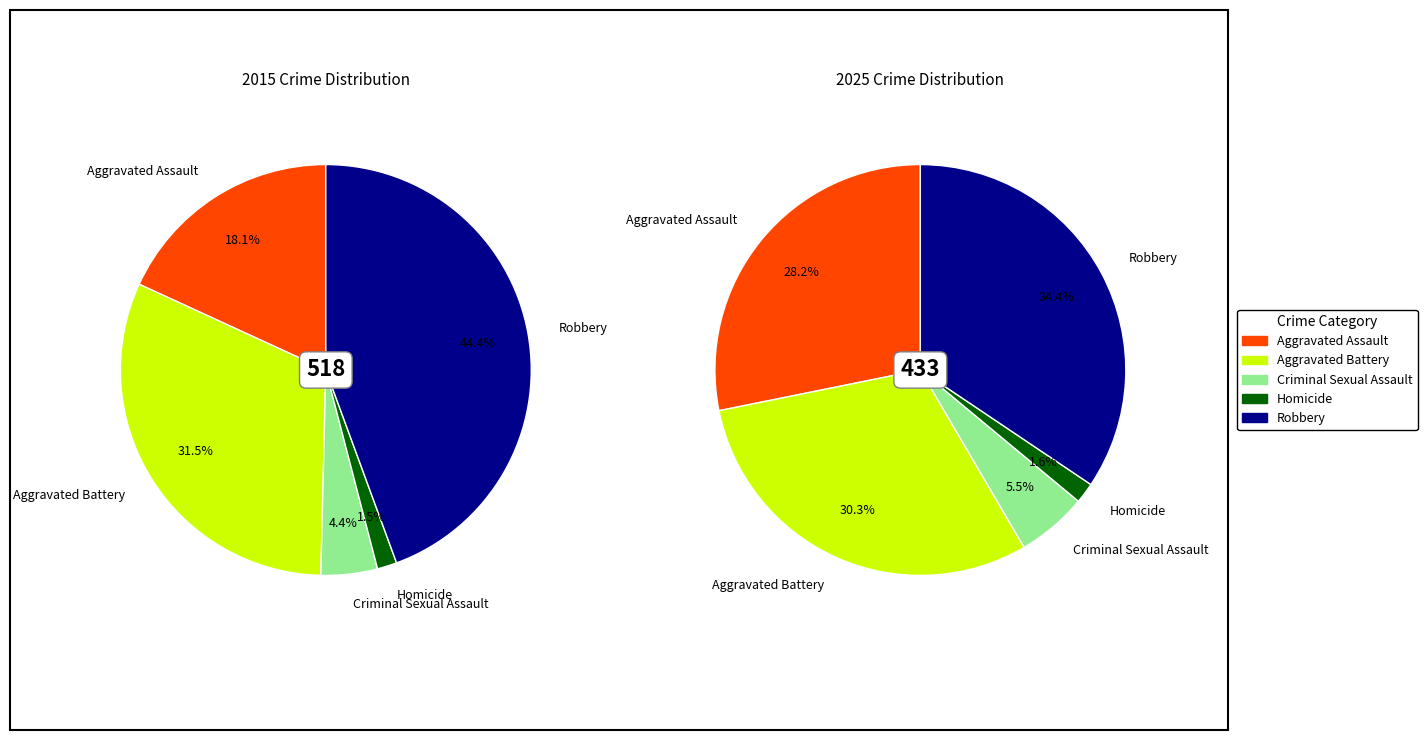

To the nearest percent, what is the difference between the values_2015 and 2 slice percentages?

14%